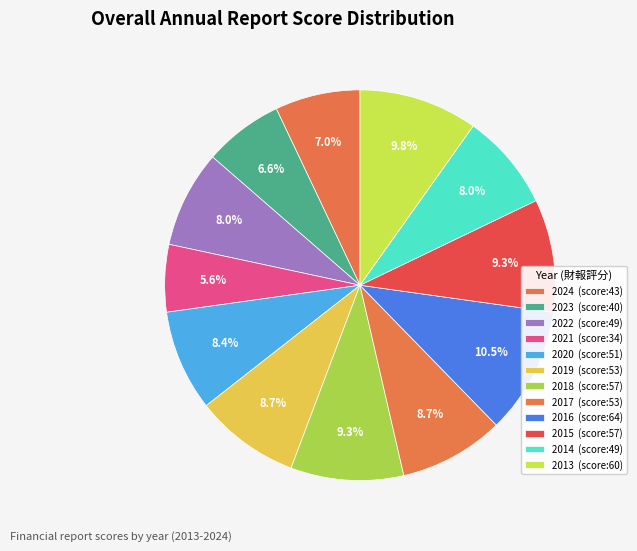

How many segments does this pie chart have?

12